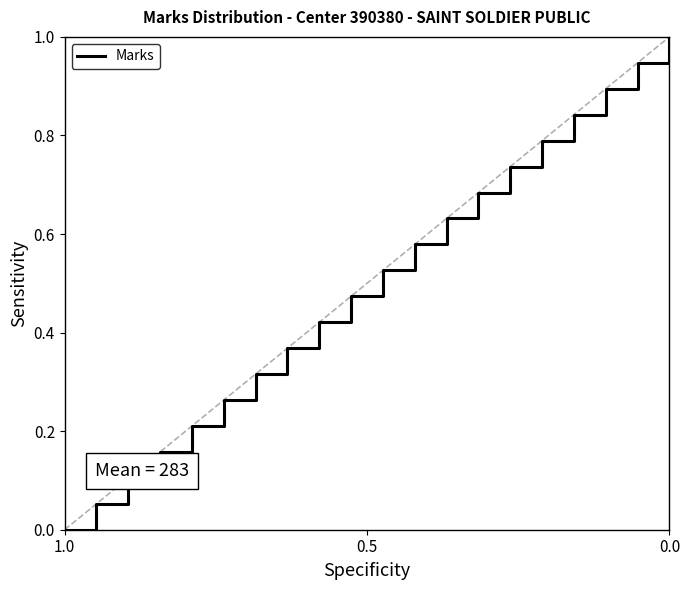

At which category does the chart reach its peak across all series?

20